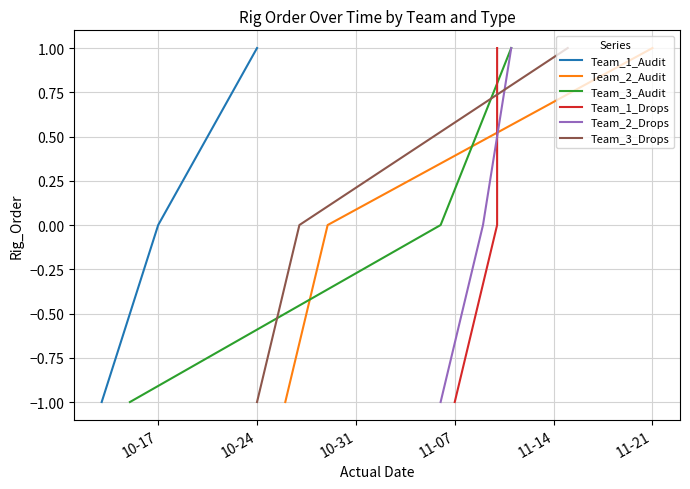

The Team_1_Audit series shows 0 at 10-17. True or false?

True